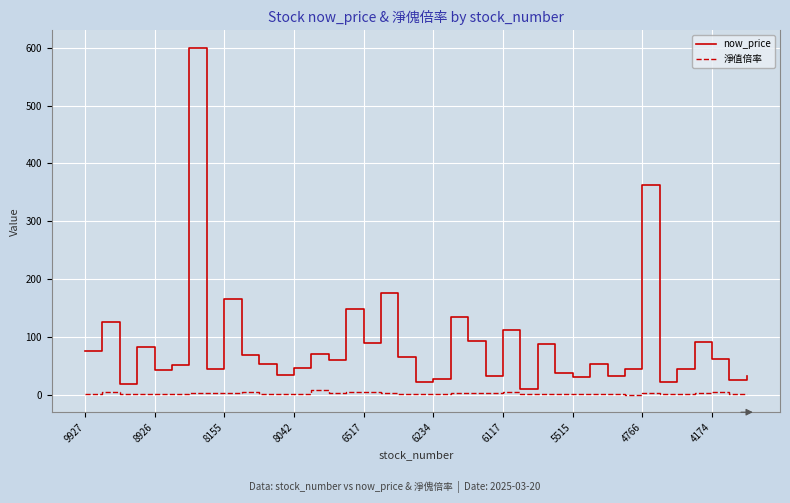

At how many categories does at least one series exceed 560?

1